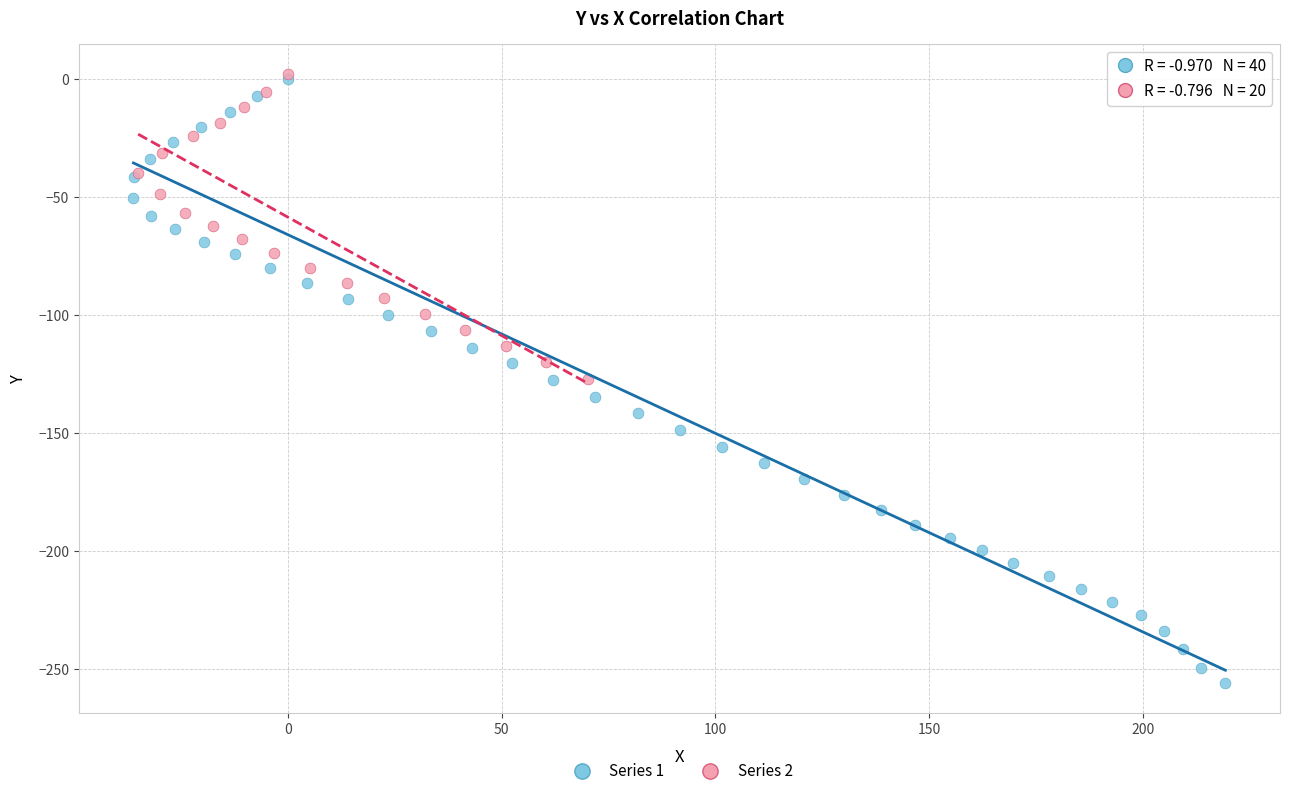

Which series has the widest spread of Y values?

Series 1